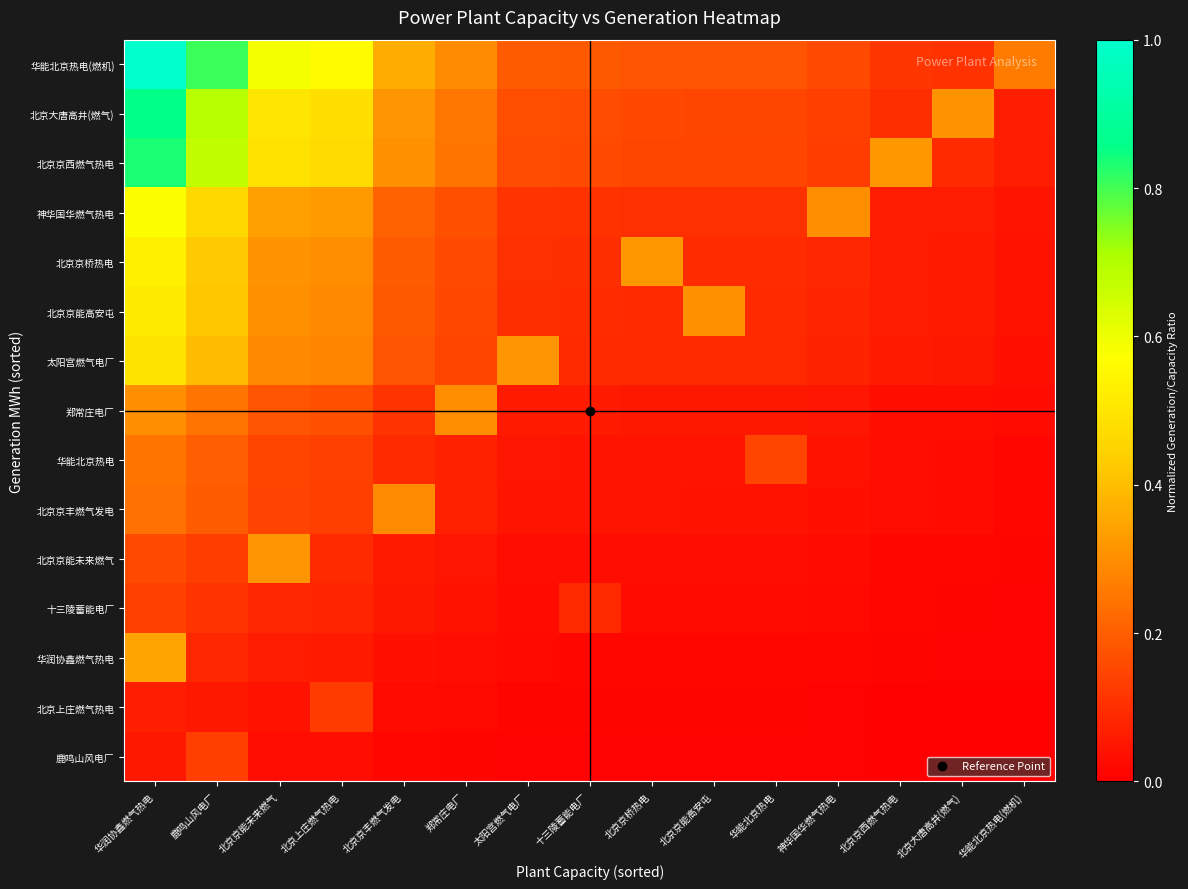

Which series has the largest range (max minus min)?

华能北京热电(燃机)